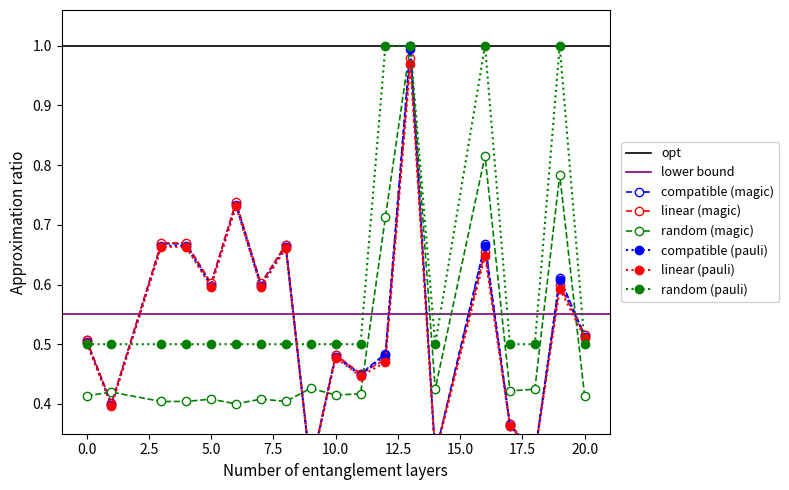

True or false: random (pauli) has more than 0 points higher than both neighbors.

True